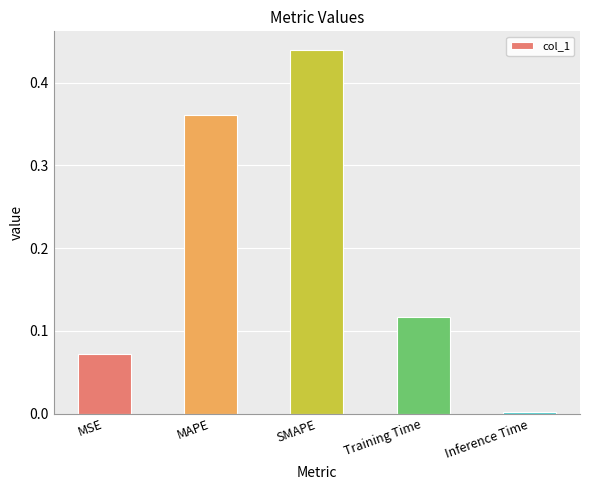

How many distinct data groups are displayed?

1